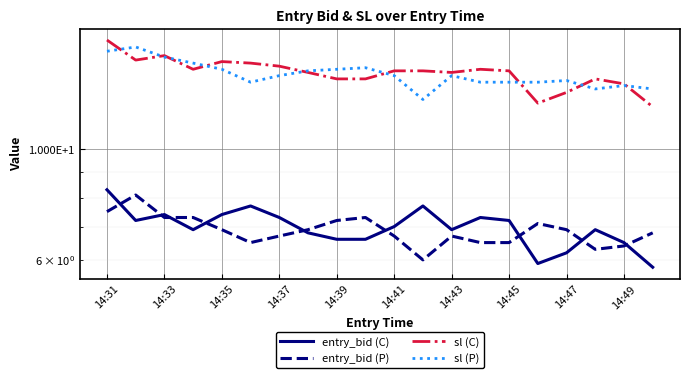

True or false: sl (C) and entry_bid (C) cross at least once.

False